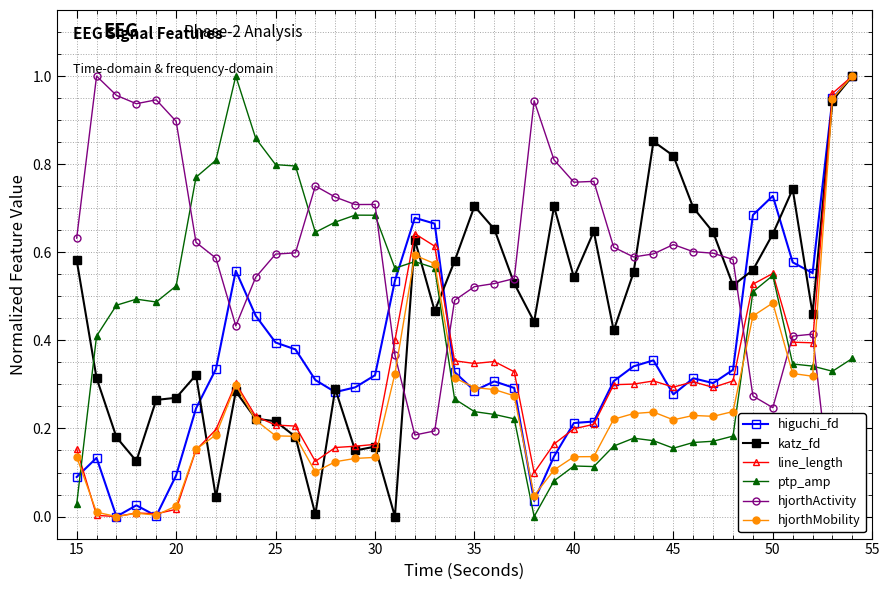

At how many categories does at least one series exceed 0?

40